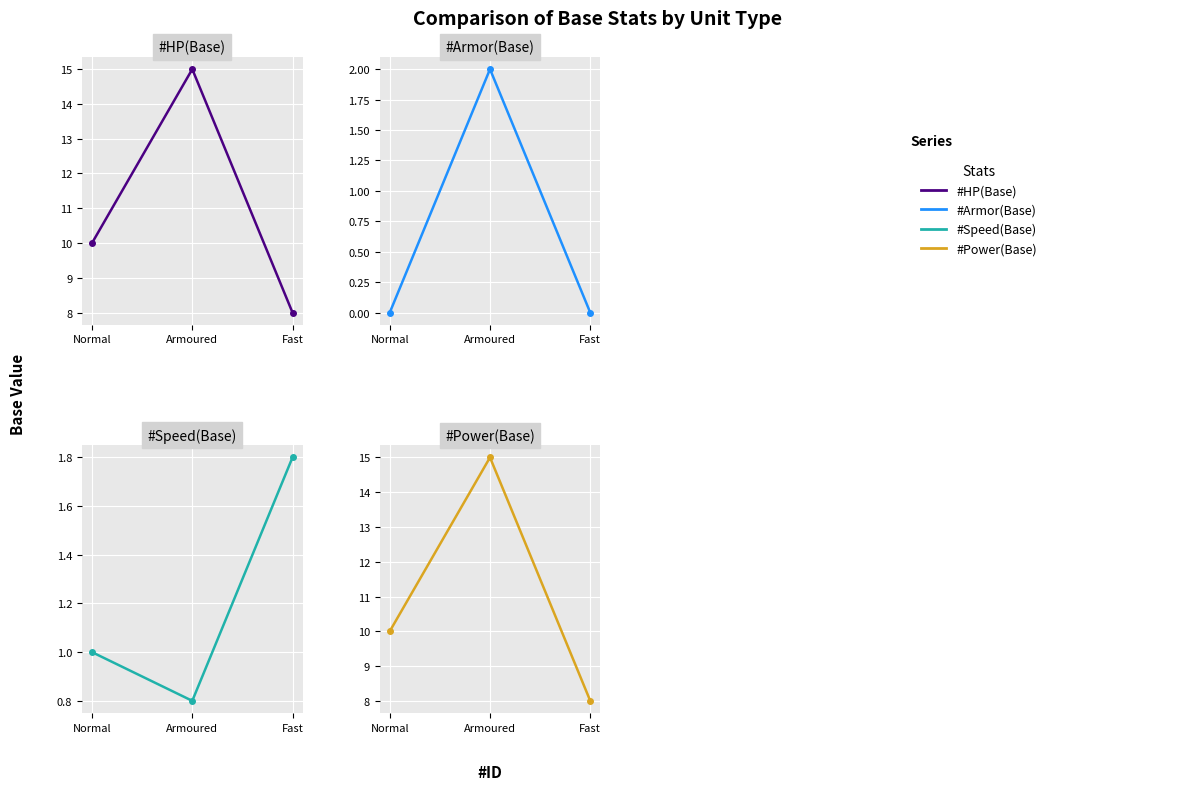

At Fast, list the series in order from smallest to largest.

#Armor(Base), #Speed(Base), #HP(Base), #Power(Base)